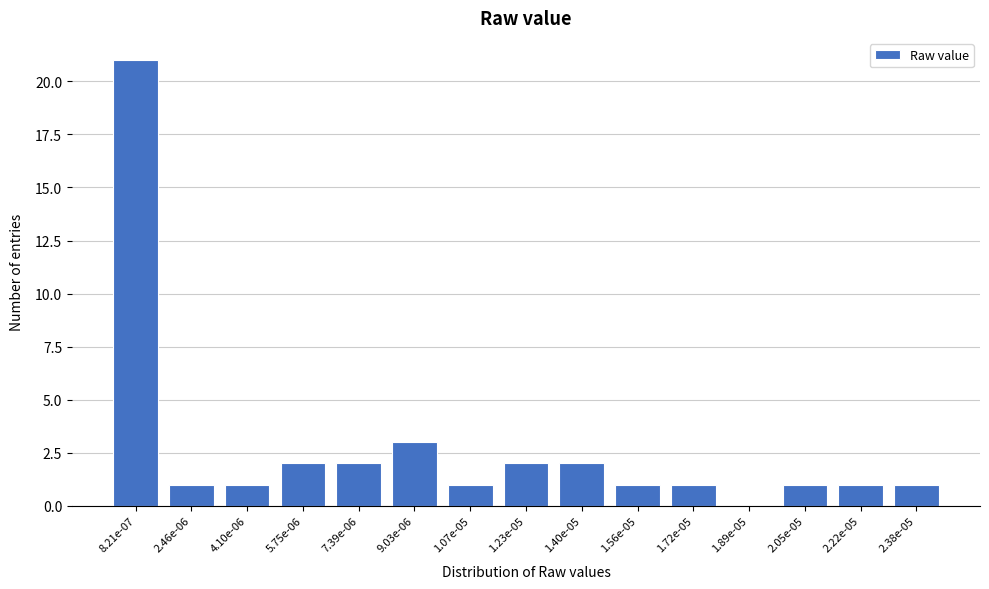

Reading left to right, what are all the values shown in this chart?

8.21e-07=21	2.46e-06=1	4.10e-06=1	5.75e-06=2	7.39e-06=2	9.03e-06=3	1.07e-05=1	1.23e-05=2	1.40e-05=2	1.56e-05=1	1.72e-05=1	1.89e-05=0	2.05e-05=1	2.22e-05=1	2.38e-05=1